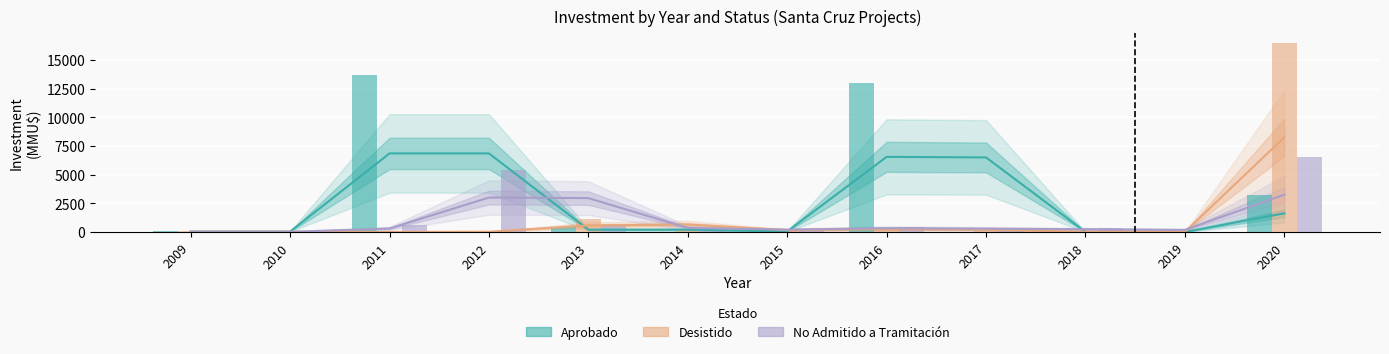

The value of Aprobado at 2020 is 764.7. True or false?

False